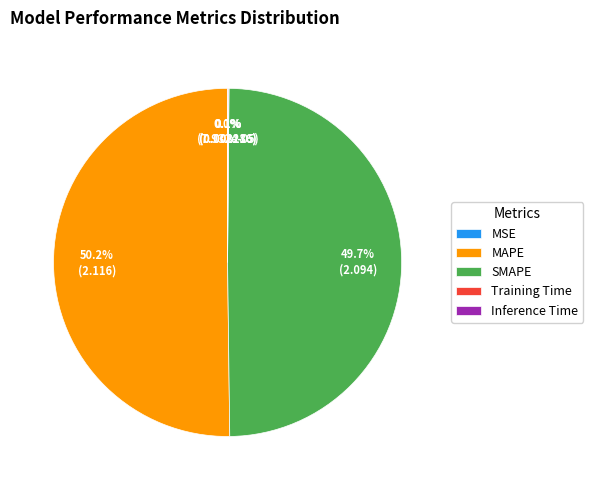

What is the majority slice?

MAPE